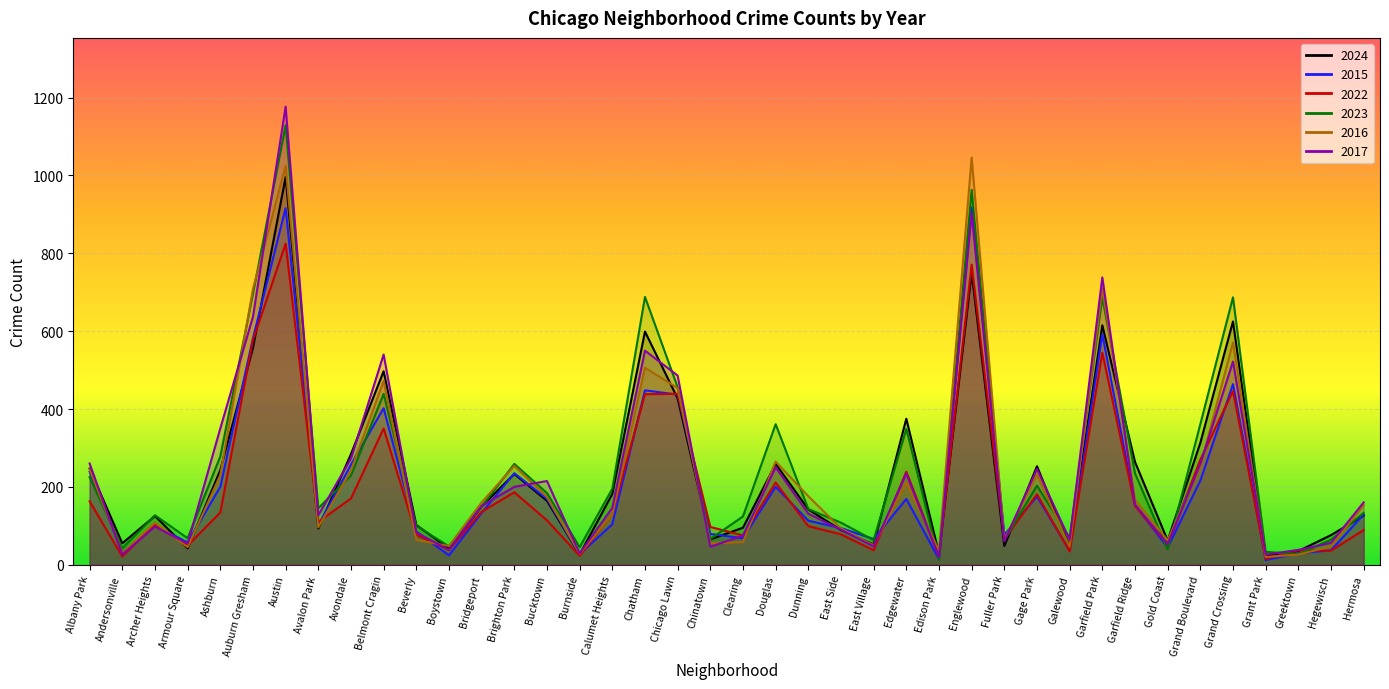

What is the minimum value for 2017?

20